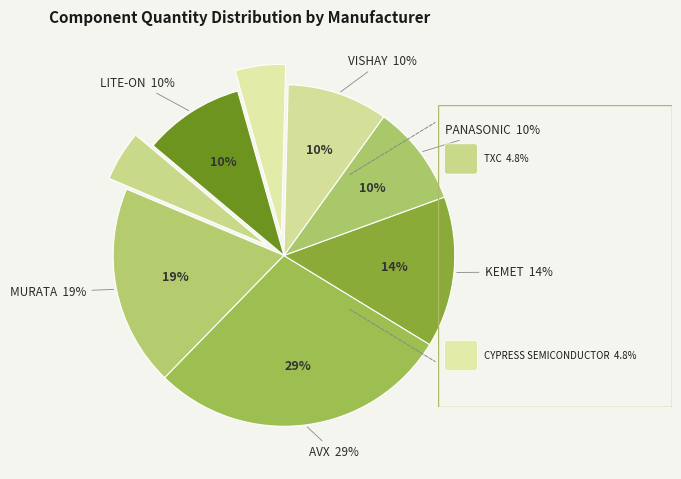

Count the number of slices in the pie.

8